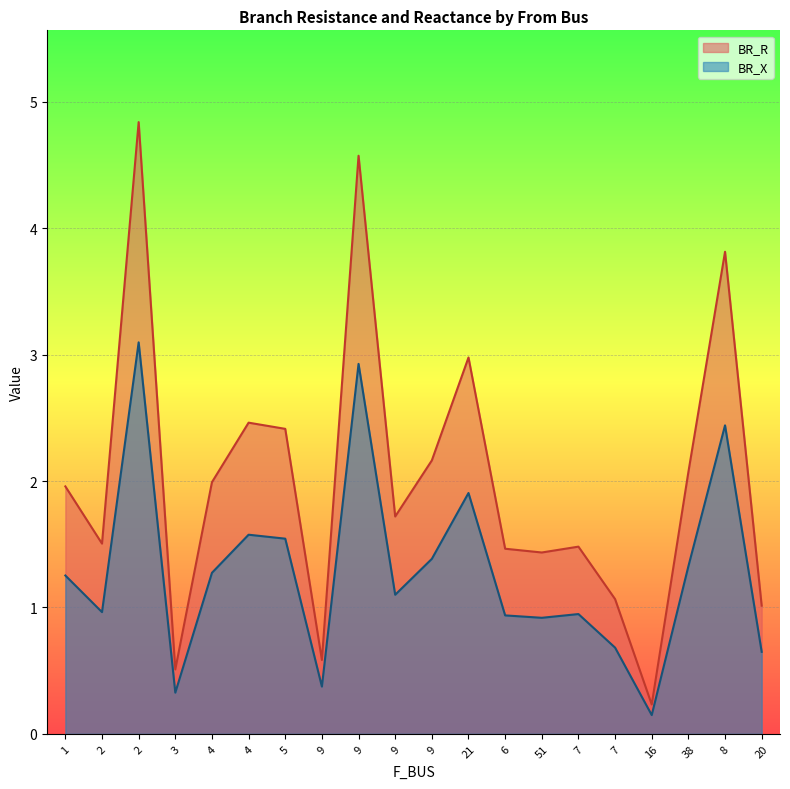

Rank the series at 2 from lowest to highest value.

BR_X, BR_R